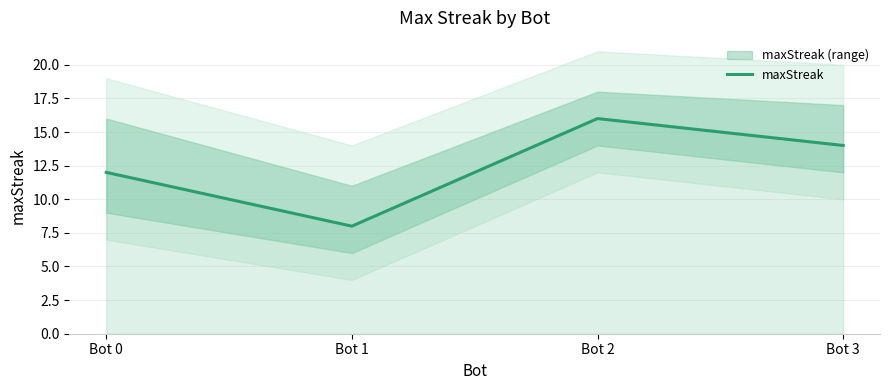

At which category does the data reach its first local valley?

Bot 1